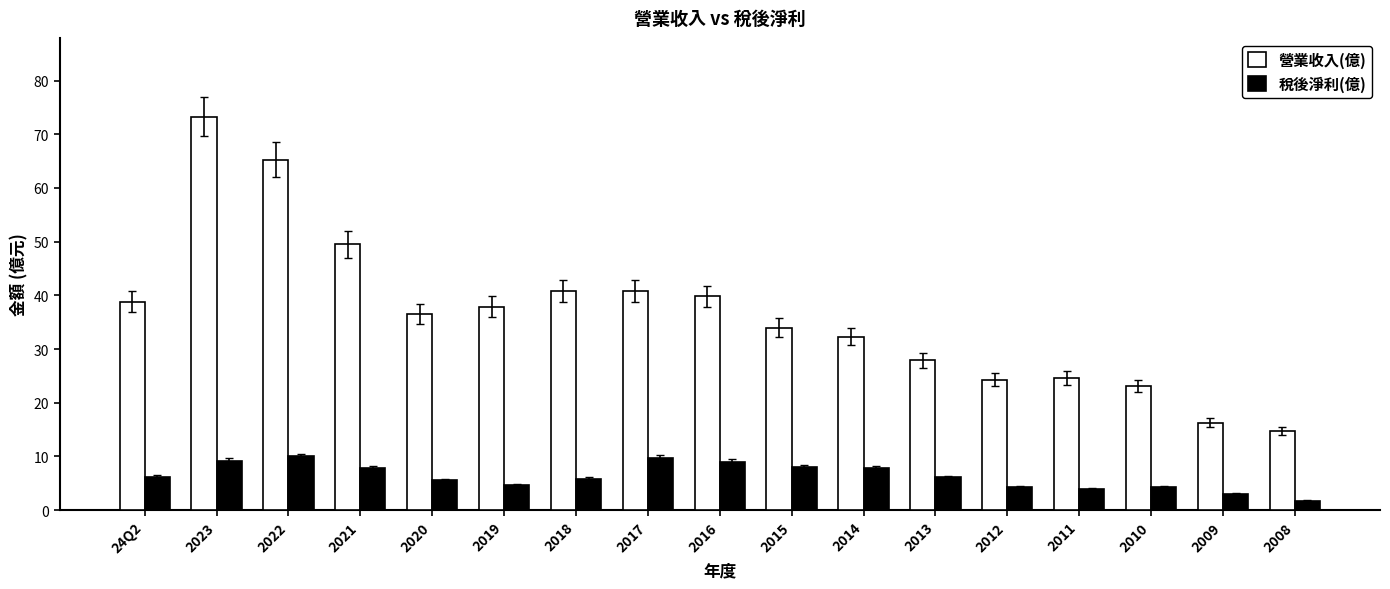

Between 2017 and 2015, which series saw the biggest shift?

營業收入(億)